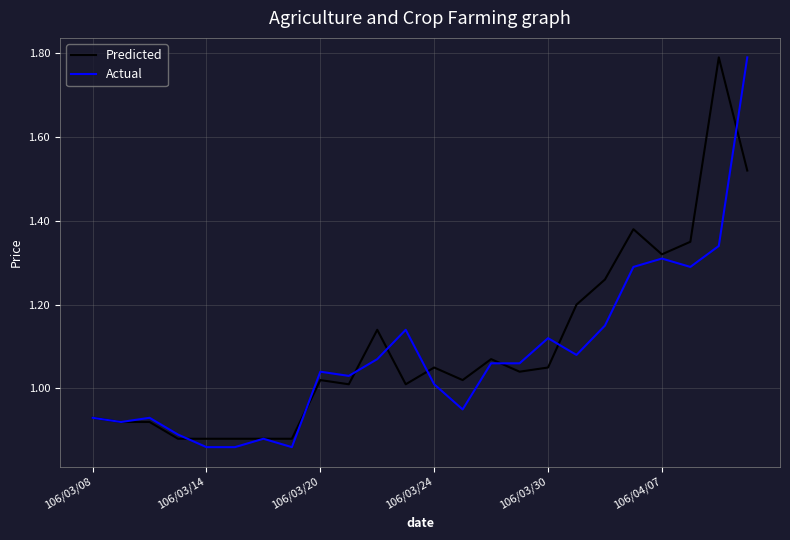

What is the maximum value shown in the chart?

1.8